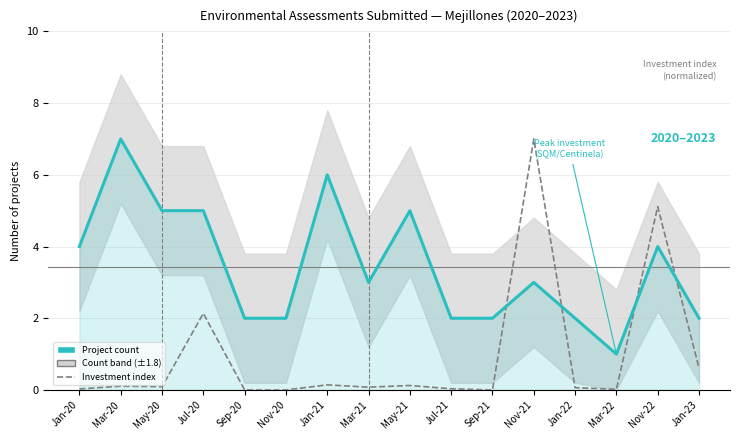

Where is the first local maximum for Investment index (normalized)?

Mar-20